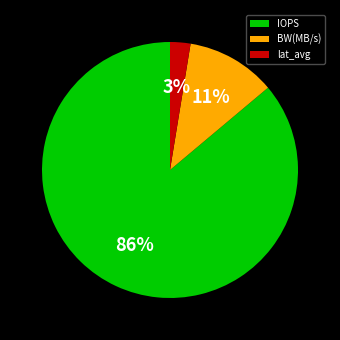

Combined, do IOPS and BW(MB/s) account for over 50%?

Yes